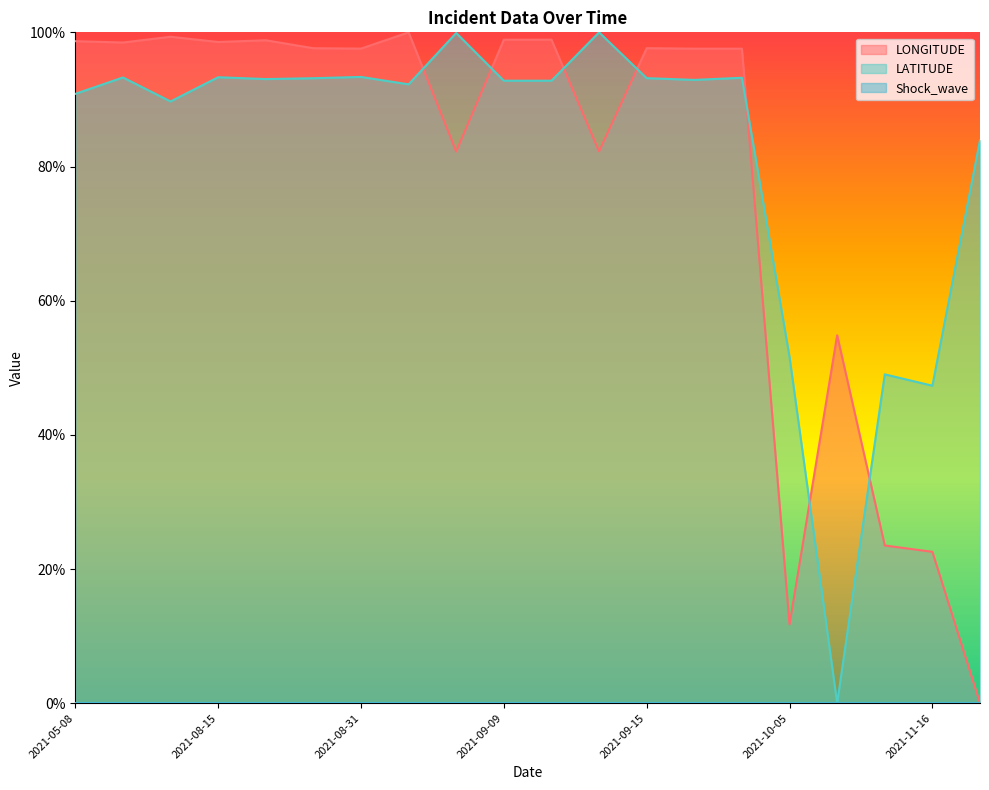

Does the chart display data point markers on the line(s)?

No